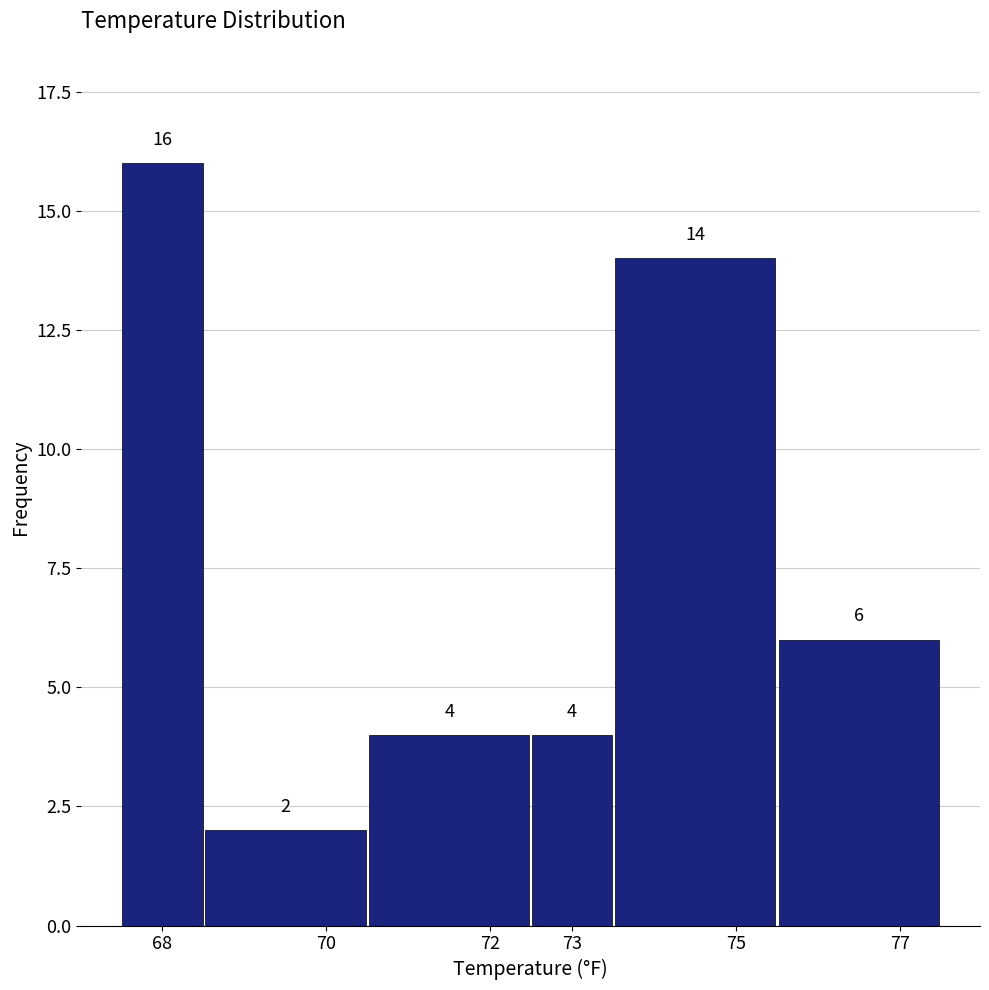

Reading left to right, transcribe this chart: for each bar, give the range it covers on the x-axis and its height.

67.5 to 68.5: 16
68.5 to 70.5: 2
70.5 to 72.5: 4
72.5 to 73.5: 4
73.5 to 75.5: 14
75.5 to 77.5: 6